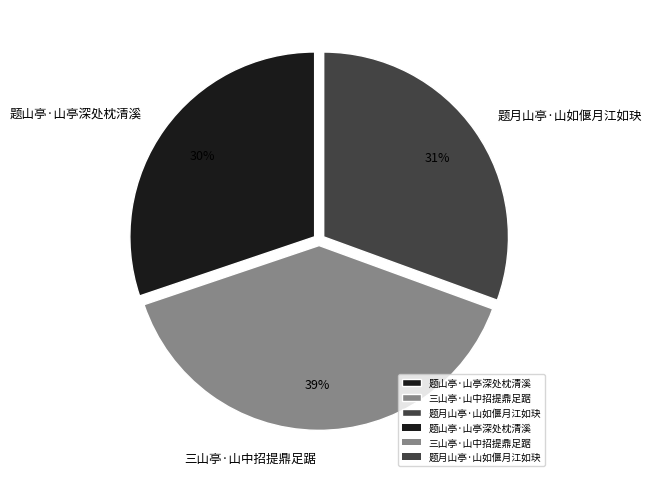

To the nearest percent, what is the difference between the 题山亭·山亭深处枕清溪 and 三山亭·山中招提鼎足踞 slice percentages?

9%